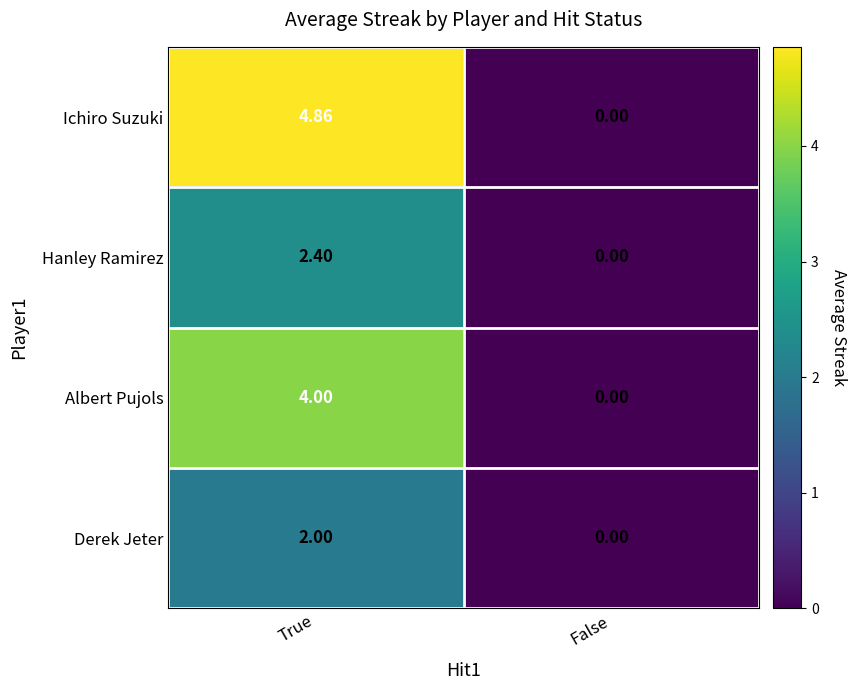

Which series has the widest spread of values?

Ichiro Suzuki